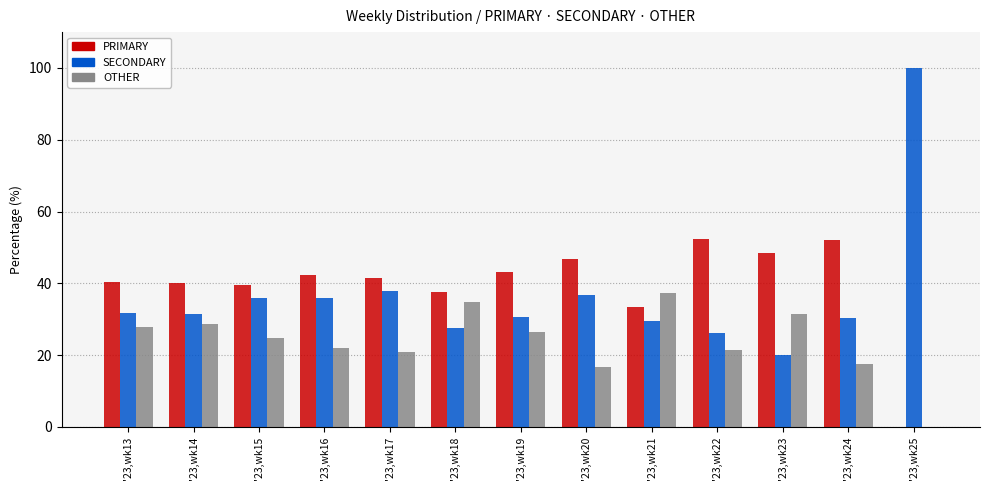

Where is SECONDARY nearest to the value 60?

'23,wk17